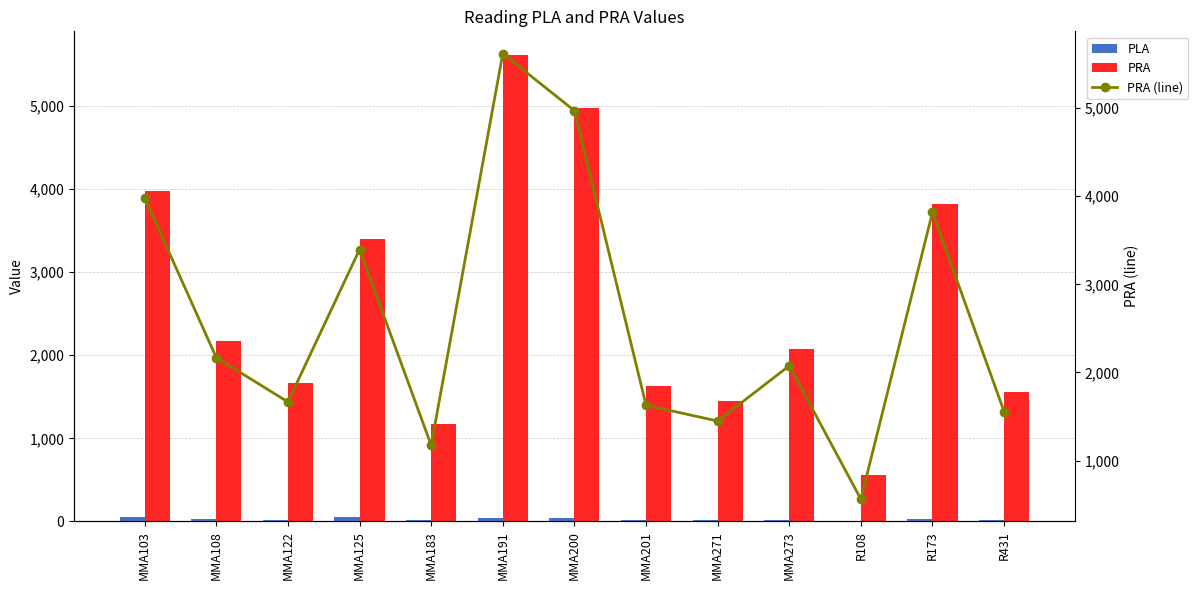

Is the value of PRA at MMA108 greater than the value of PRA (line) at MMA183?

Yes